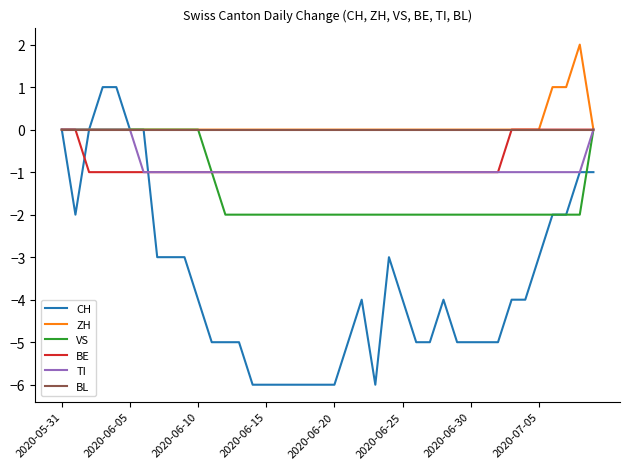

Reading right to left, transcribe all the data shown in this chart.

CH: -1	-1	-2	-2	-3	-4	-4	-5	-5	-5	-5	-4	-5	-5	-4	-3	-6	-4	-5	-6	-6	-6	-6	-6	-6	-6	-5	-5	-5	-4	-3	-3	-3	0	0	1	1	0	-2	0
ZH: 0	2	1	1	0	0	0	0	0	0	0	0	0	0	0	0	0	0	0	0	0	0	0	0	0	0	0	0	0	0	0	0	0	0	0	0	0	0	0	0
VS: 0	-2	-2	-2	-2	-2	-2	-2	-2	-2	-2	-2	-2	-2	-2	-2	-2	-2	-2	-2	-2	-2	-2	-2	-2	-2	-2	-2	-1	0	0	0	0	0	0	0	0	0	0	0
BE: 0	0	0	0	0	0	0	-1	-1	-1	-1	-1	-1	-1	-1	-1	-1	-1	-1	-1	-1	-1	-1	-1	-1	-1	-1	-1	-1	-1	-1	-1	-1	-1	-1	-1	-1	-1	0	0
TI: 0	-1	-1	-1	-1	-1	-1	-1	-1	-1	-1	-1	-1	-1	-1	-1	-1	-1	-1	-1	-1	-1	-1	-1	-1	-1	-1	-1	-1	-1	-1	-1	-1	-1	0	0	0	0	0	0
BL: 0	0	0	0	0	0	0	0	0	0	0	0	0	0	0	0	0	0	0	0	0	0	0	0	0	0	0	0	0	0	0	0	0	0	0	0	0	0	0	0